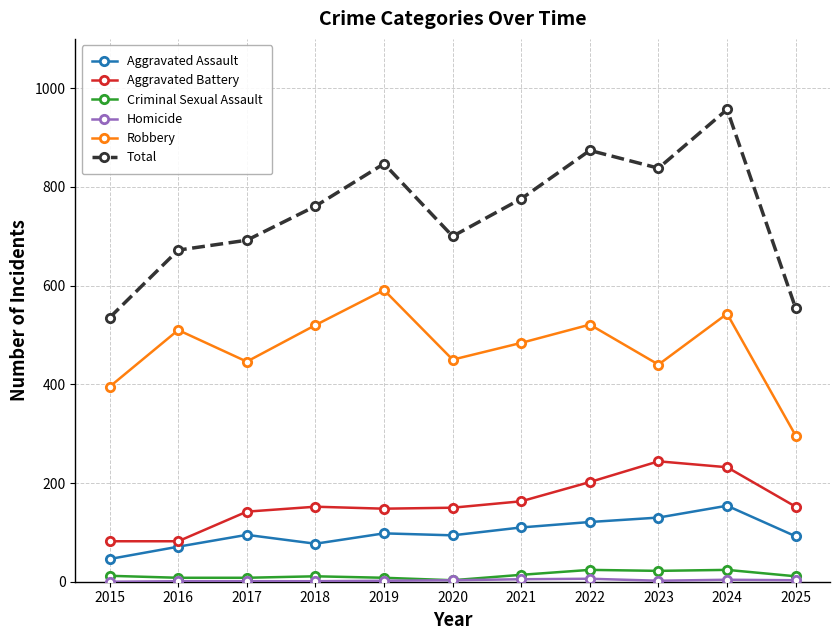

Which category has the highest value across all series?

2024